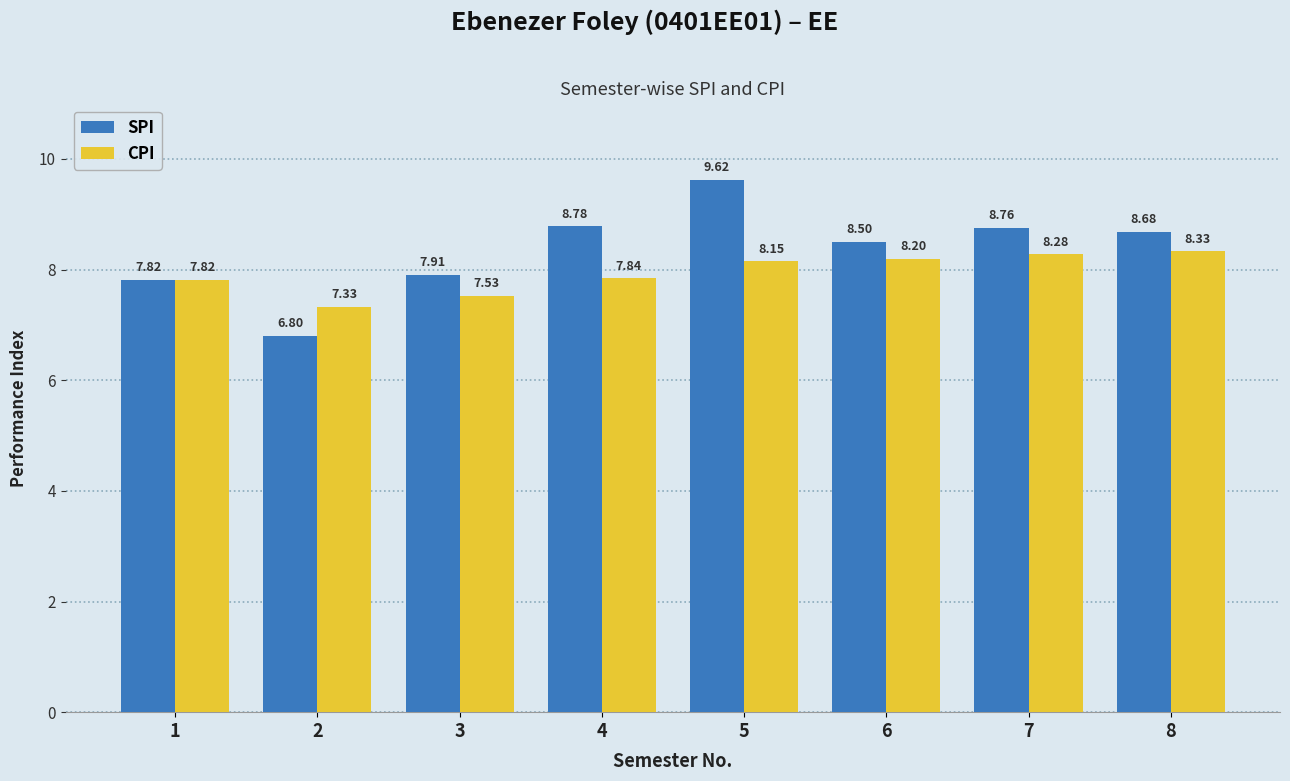

At which category is the sum across all series the highest?

5